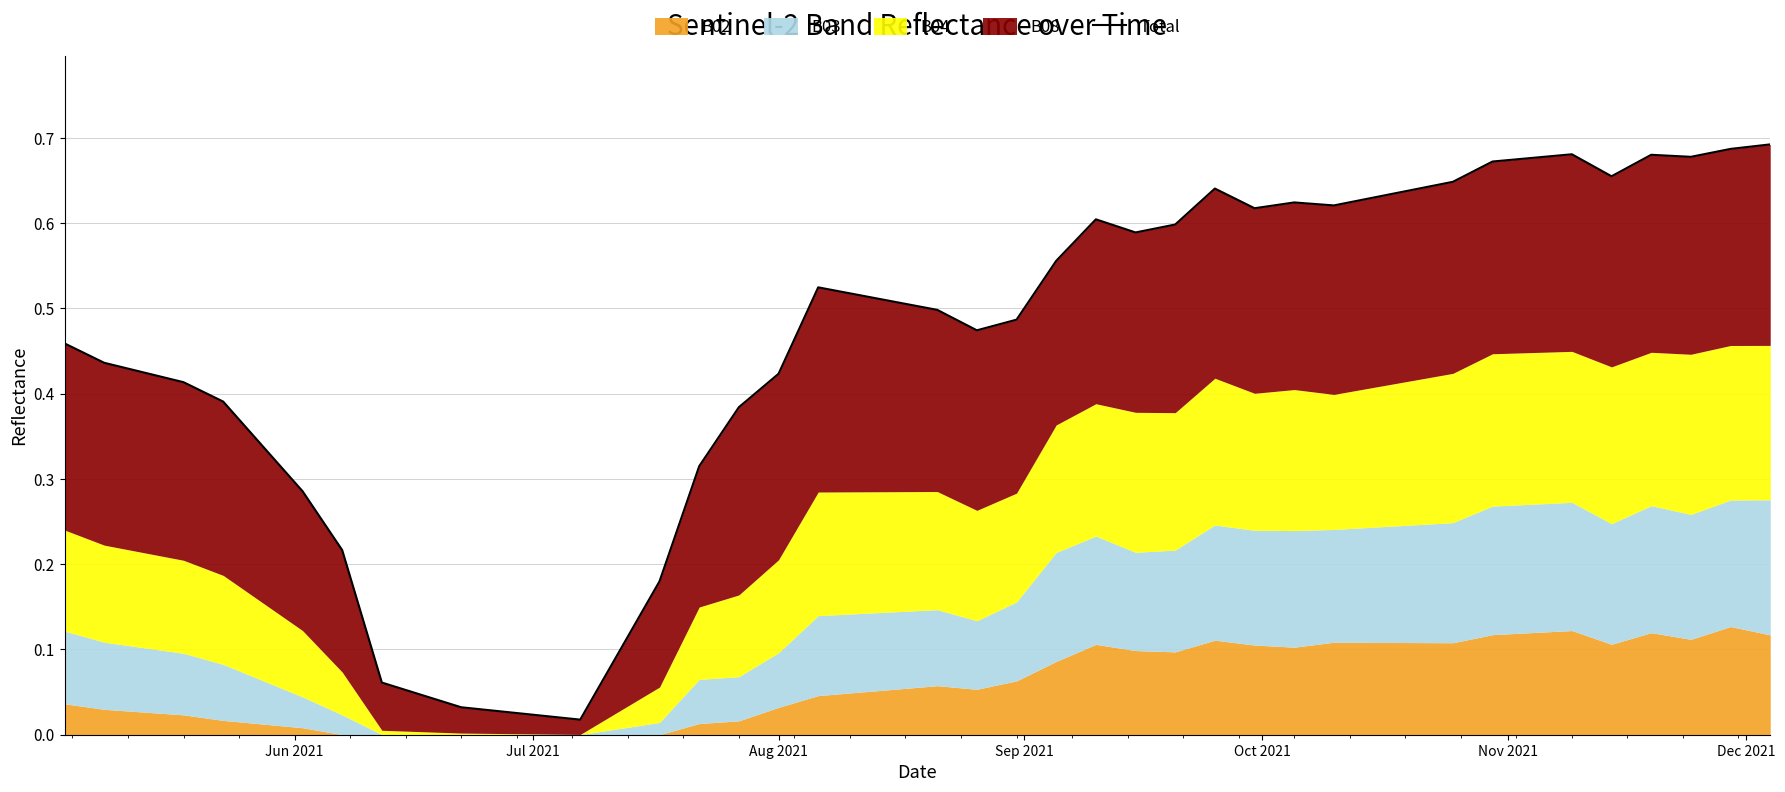

True or false: the data shows 0.4 at Aug 2021.

True